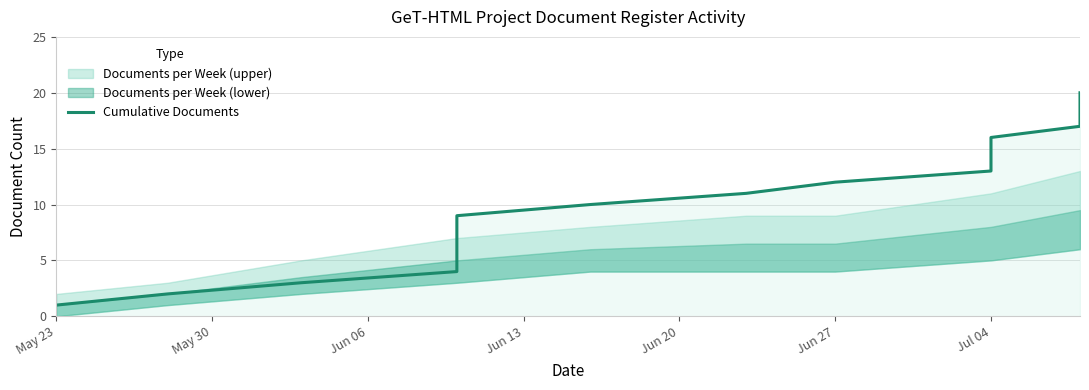

How many categories are shown in the chart?

20